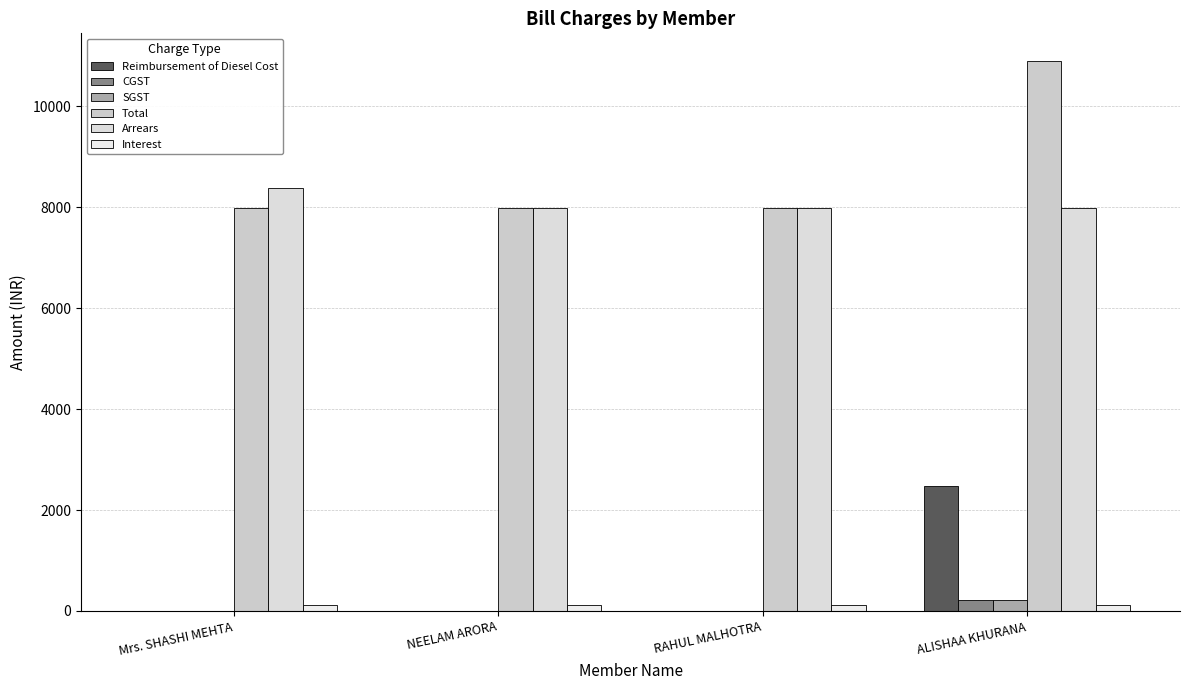

Rank the series by their maximum value, from highest to lowest.

Total, Arrears, Reimbursement of Diesel Cost, CGST, SGST, Interest